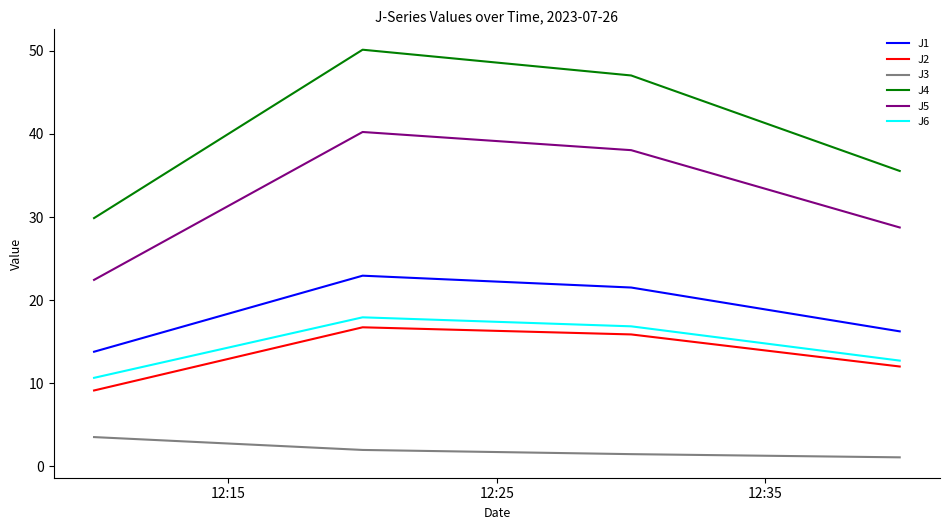

What is the highest value of the J1 series?

22.9